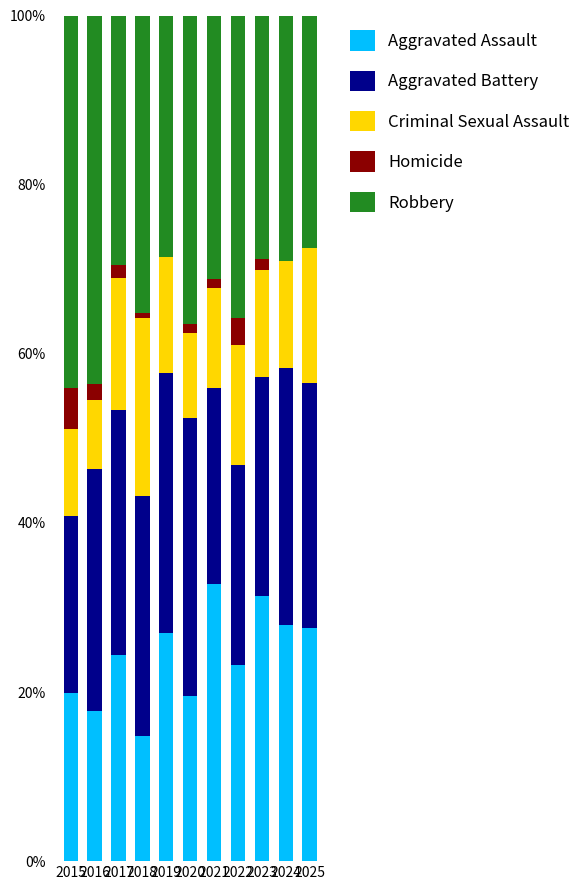

What is the highest value of the Aggravated Assault series?

32.8